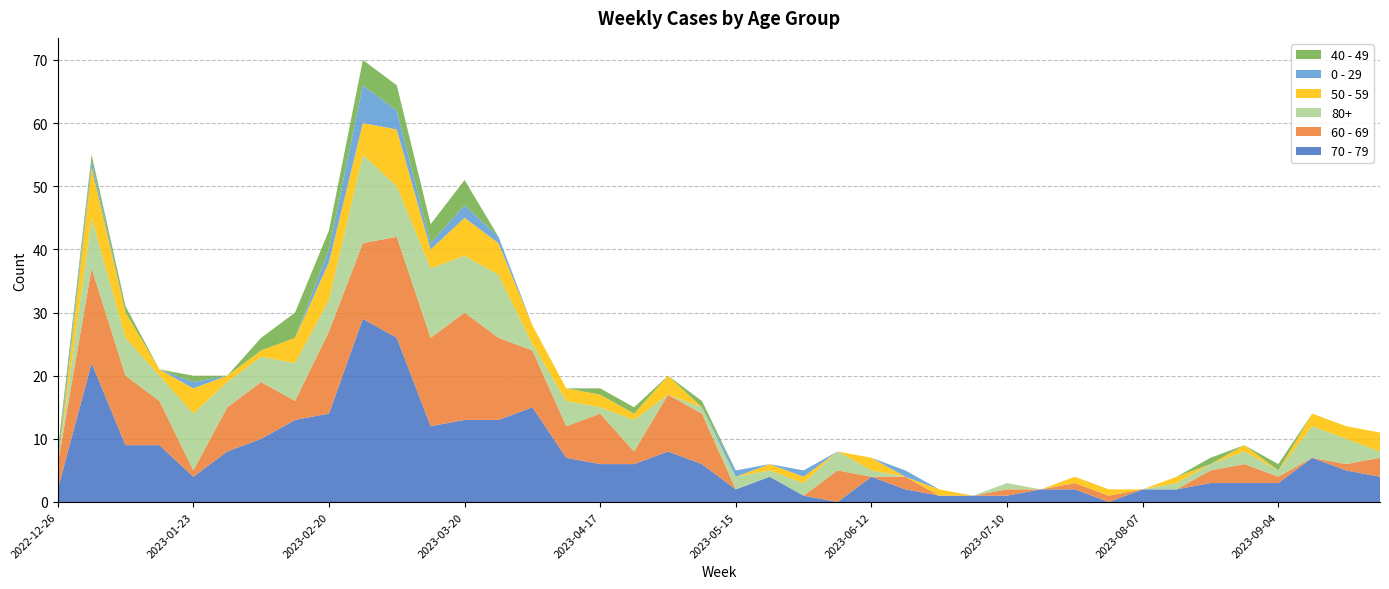

Reading left to right, list all the values displayed in this chart.

70 - 79: 2	22	9	9	4	8	10	13	14	29	26	12	13	13	15	7	6	6	8	6	2	4	1	0	4	2	1	1	1	2	2	0	2	2	3	3	3	7	5	4
60 - 69: 4	15	11	7	1	7	9	3	13	12	16	14	17	13	9	5	8	2	9	8	0	0	0	5	0	2	0	0	1	0	1	1	0	0	2	3	1	0	1	3
80+: 0	8	6	4	9	4	4	6	5	14	8	11	9	10	1	4	1	5	0	1	2	1	2	3	1	0	0	0	1	0	0	0	0	1	1	2	1	5	4	1
50 - 59: 0	8	4	1	4	1	1	4	6	5	9	3	6	5	3	2	2	1	3	0	0	1	1	0	2	0	1	0	0	0	1	1	0	1	0	1	0	2	2	3
0 - 29: 1	1	0	0	1	0	0	0	2	6	3	1	2	1	0	0	0	0	0	0	1	0	1	0	0	1	0	0	0	0	0	0	0	0	0	0	0	0	0	0
40 - 49: 1	1	1	0	1	0	2	4	3	4	4	3	4	0	0	0	1	1	0	1	0	0	0	0	0	0	0	0	0	0	0	0	0	0	1	0	1	0	0	0